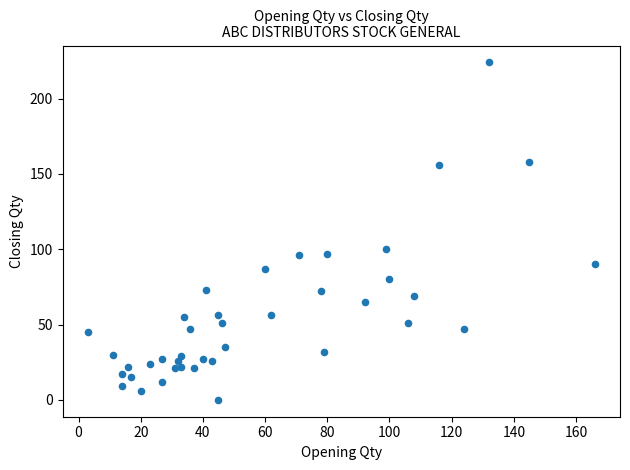

What is the range of Y values (max minus min)?

224